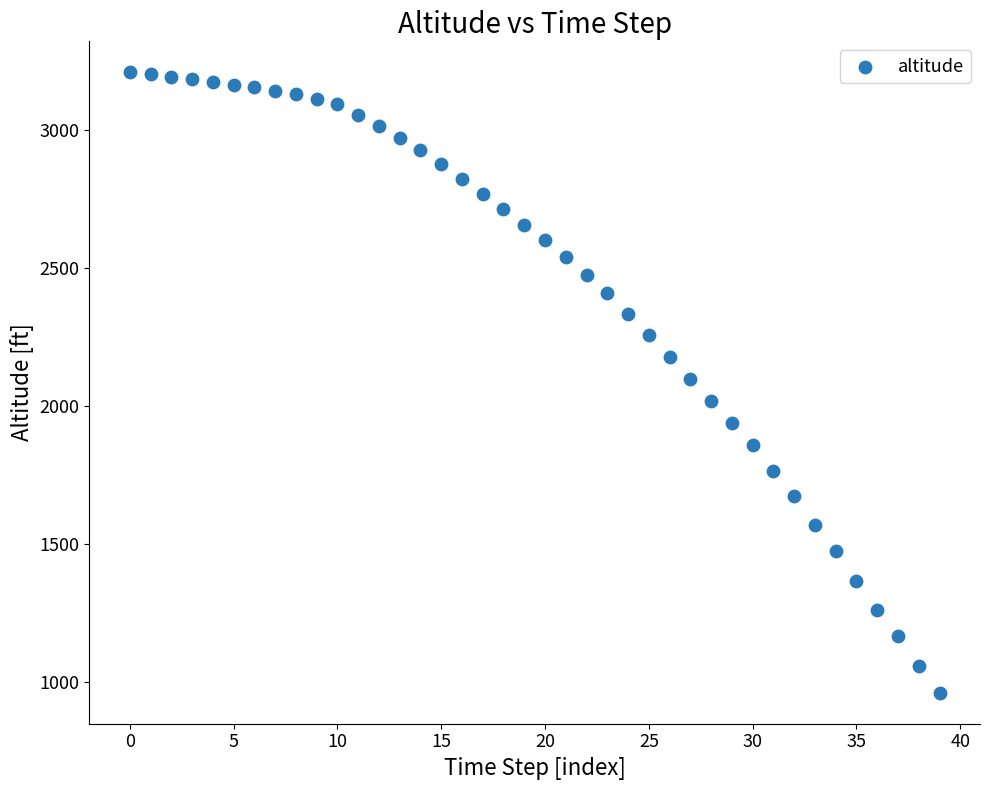

What is the range of Y values (max minus min)?

2248.3